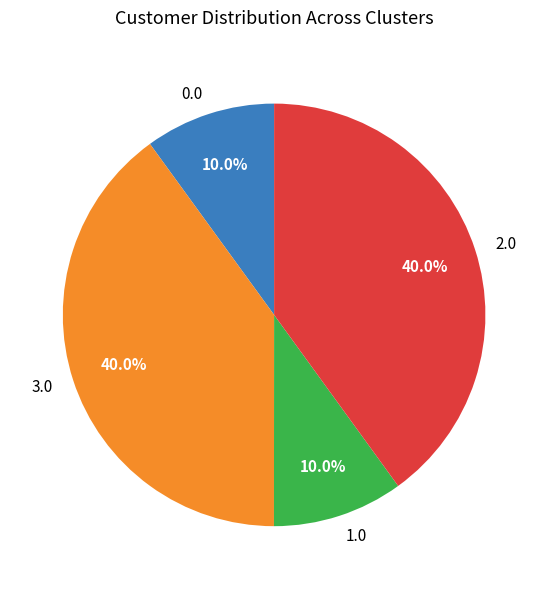

Does any single category account for the majority?

No